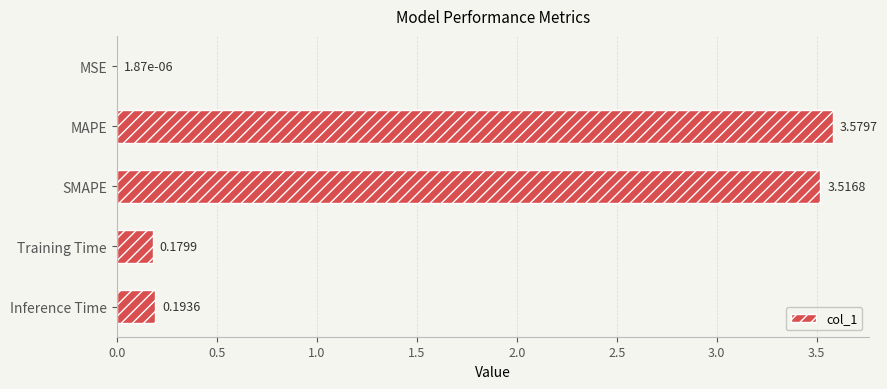

Which label corresponds to the largest value in the chart?

MAPE